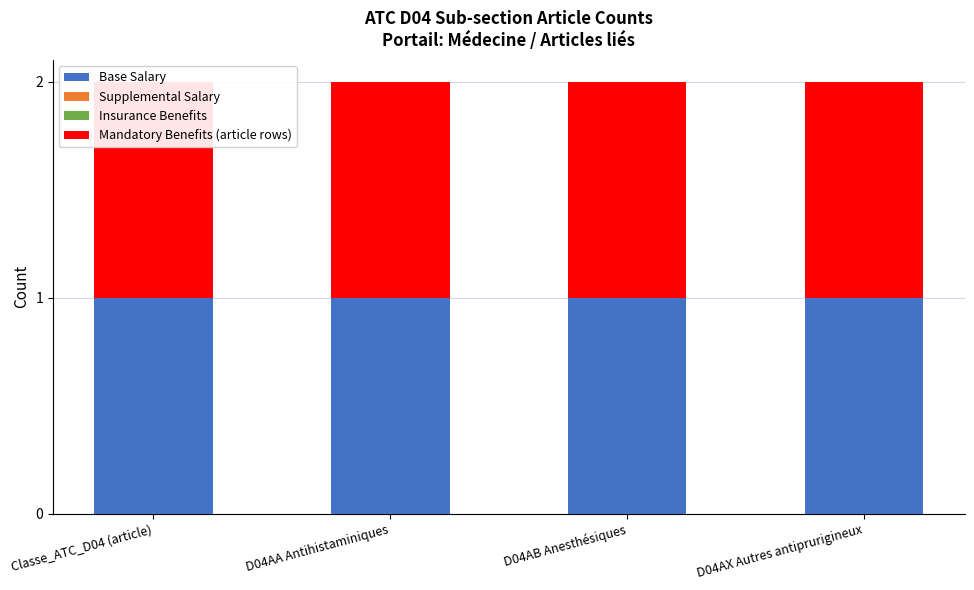

Reading right to left, transcribe all the data shown in this chart.

Base Salary: 1	1	1	1
Supplemental Salary: 0	0	0	0
Insurance Benefits: 0	0	0	0
Mandatory Benefits (article rows): 1	1	1	1